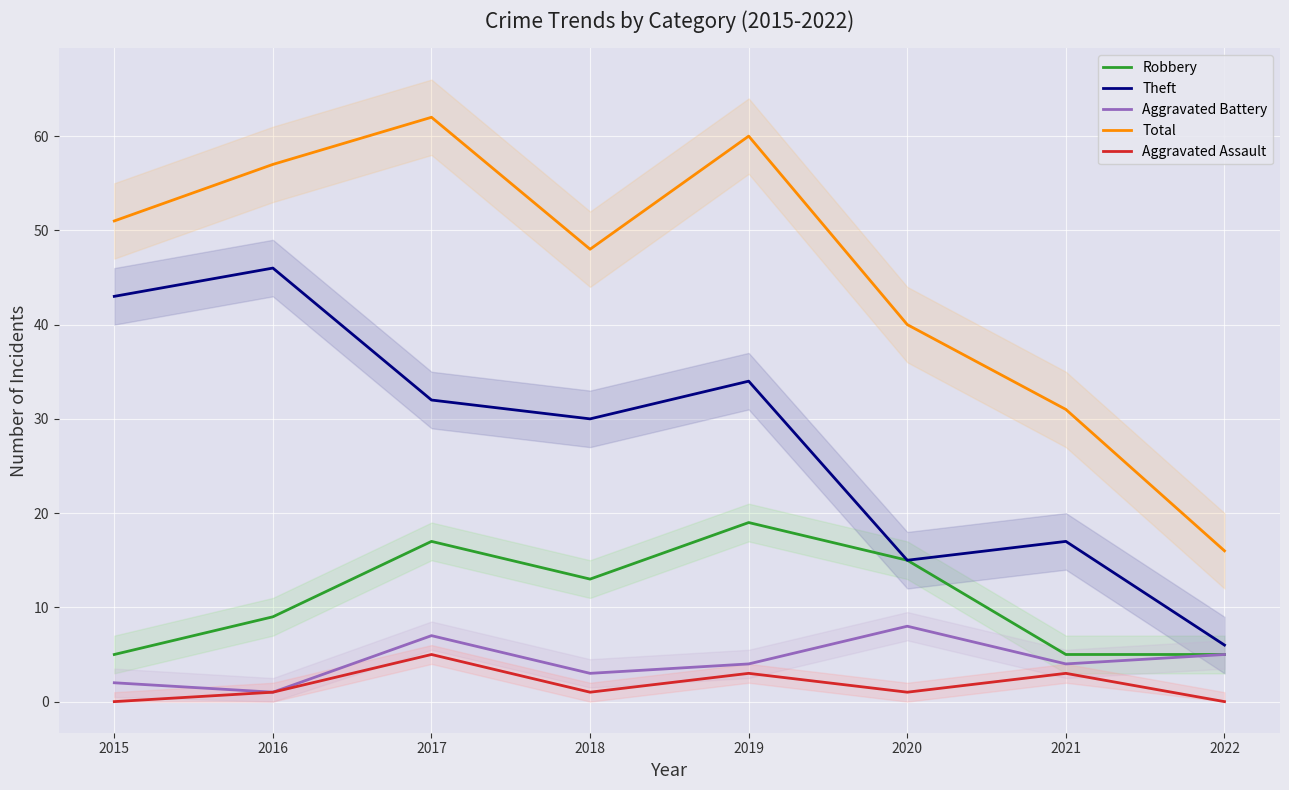

What is the spread (max minus min) of values at 2021?

28